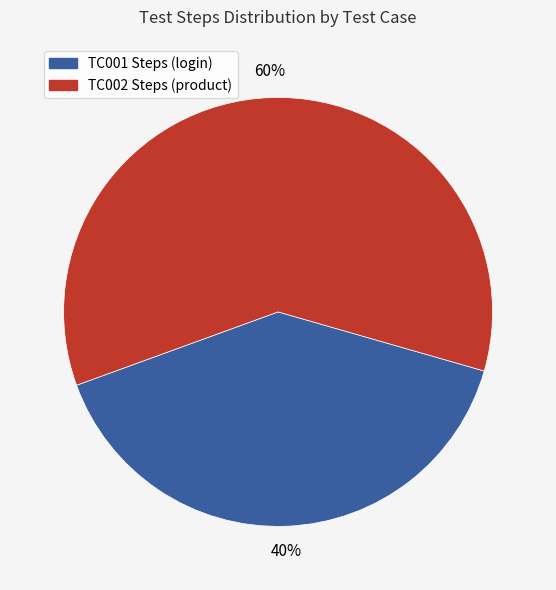

To the nearest percent, what is the difference between the largest and smallest slice percentages?

20%